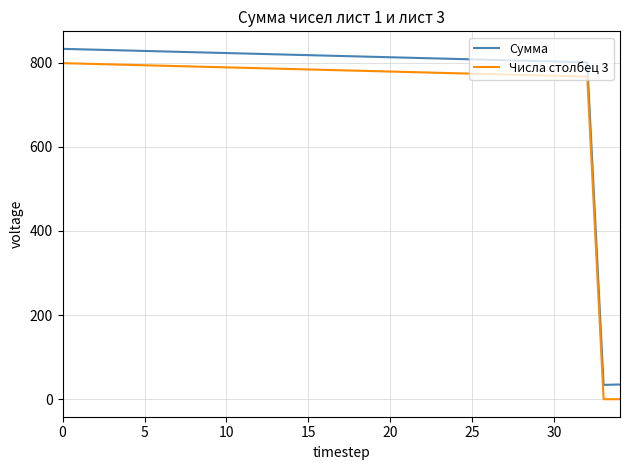

True or false: Сумма and Числа столбец 3 intersect in this chart.

False